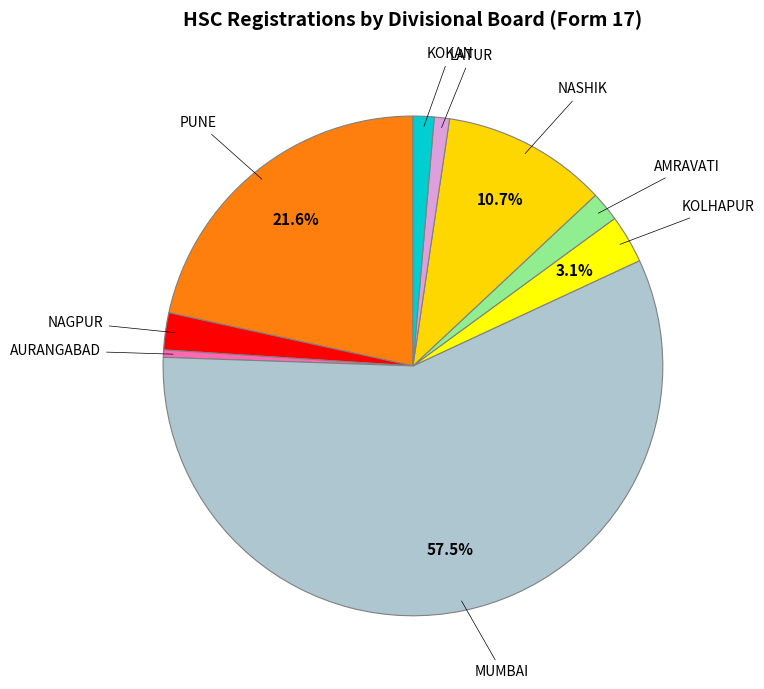

The NASHIK slice represents 11% of the pie. True or false?

True